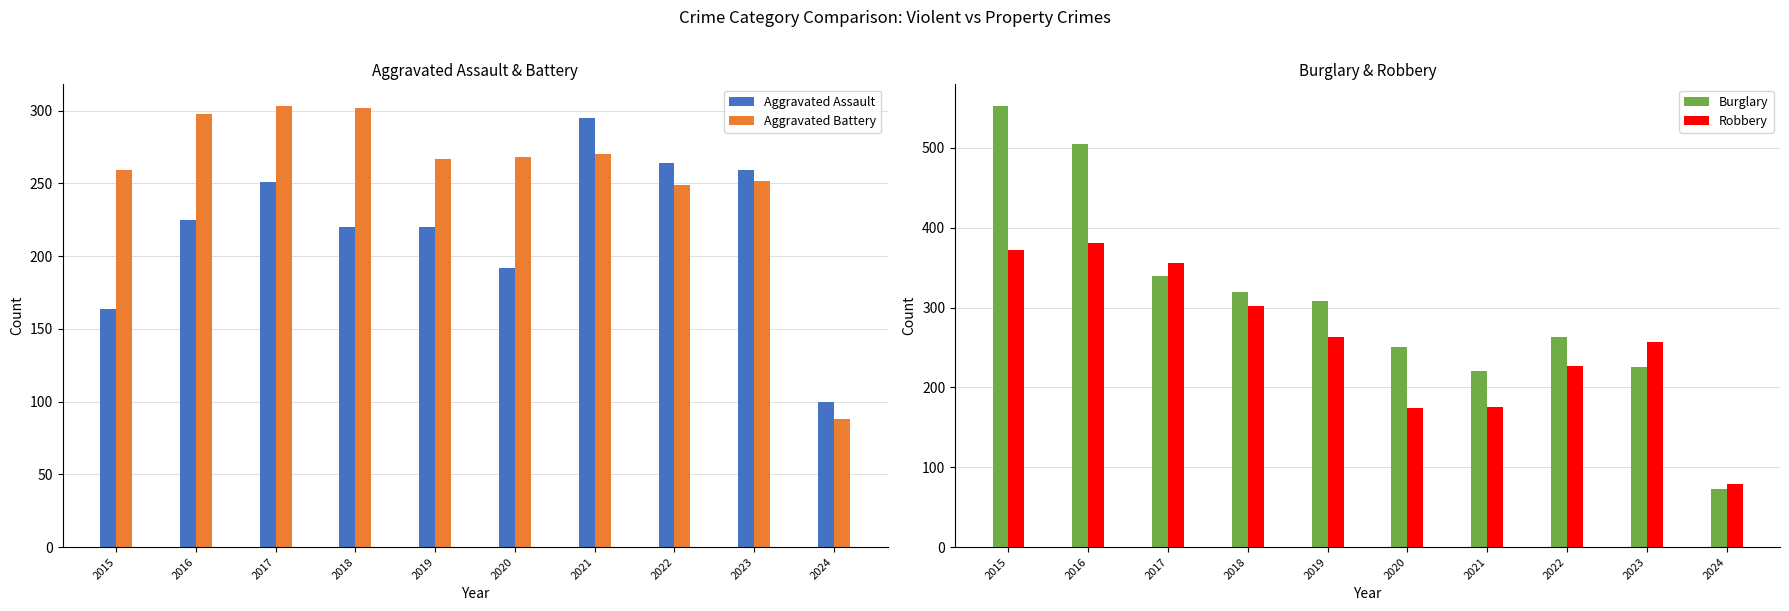

Count the number of categories in the chart.

10